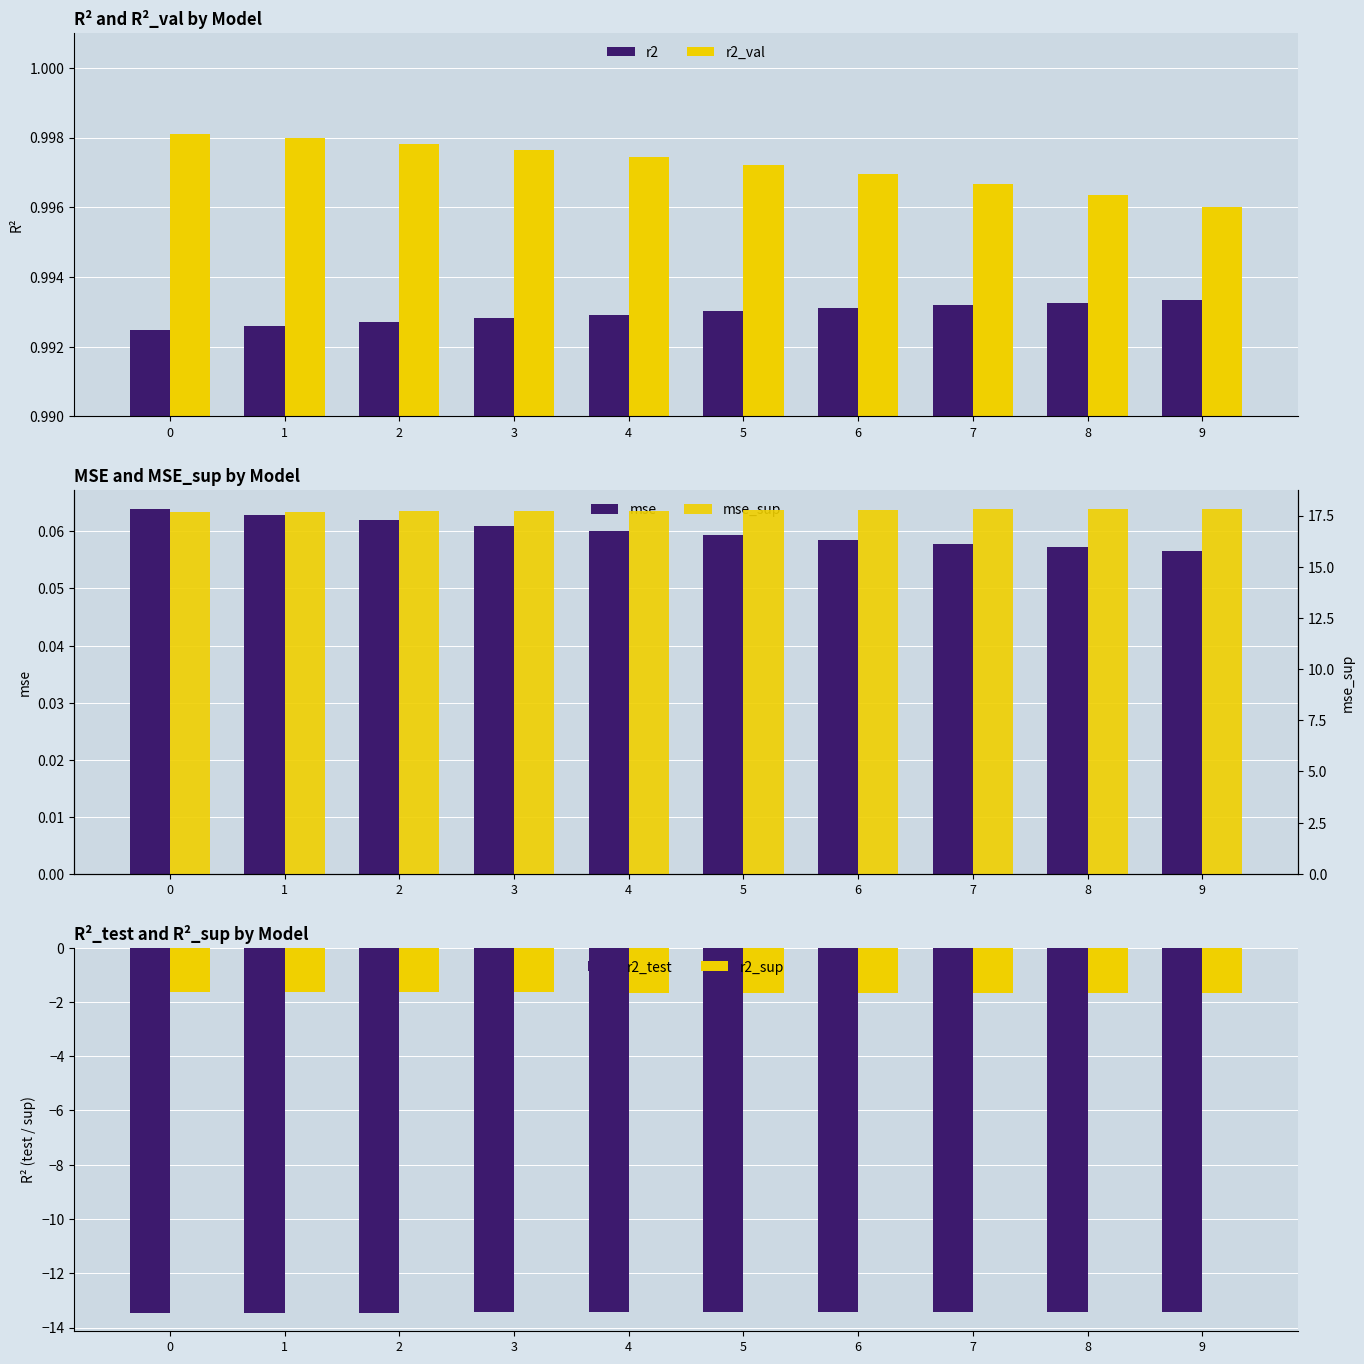

Which series changed the most between 1 and 2?

mse_sup